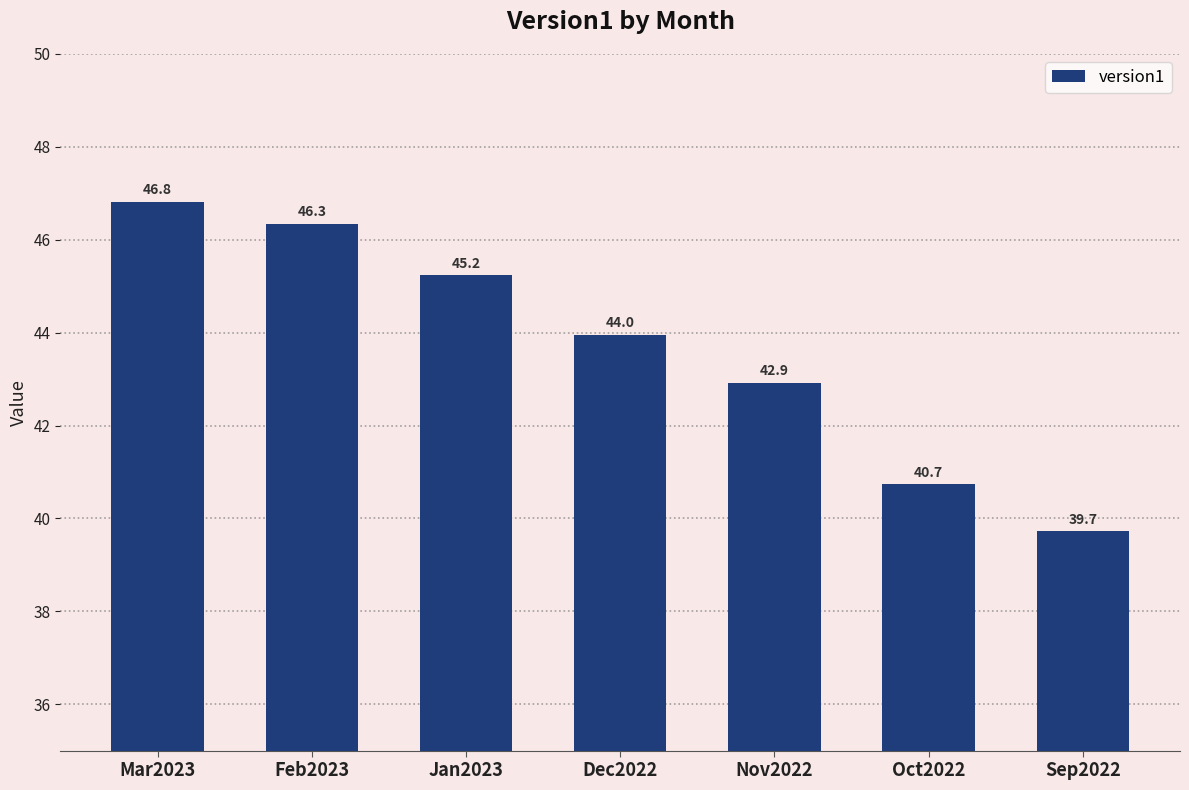

What is the difference between the values at Dec2022 and Sep2022?

4.2